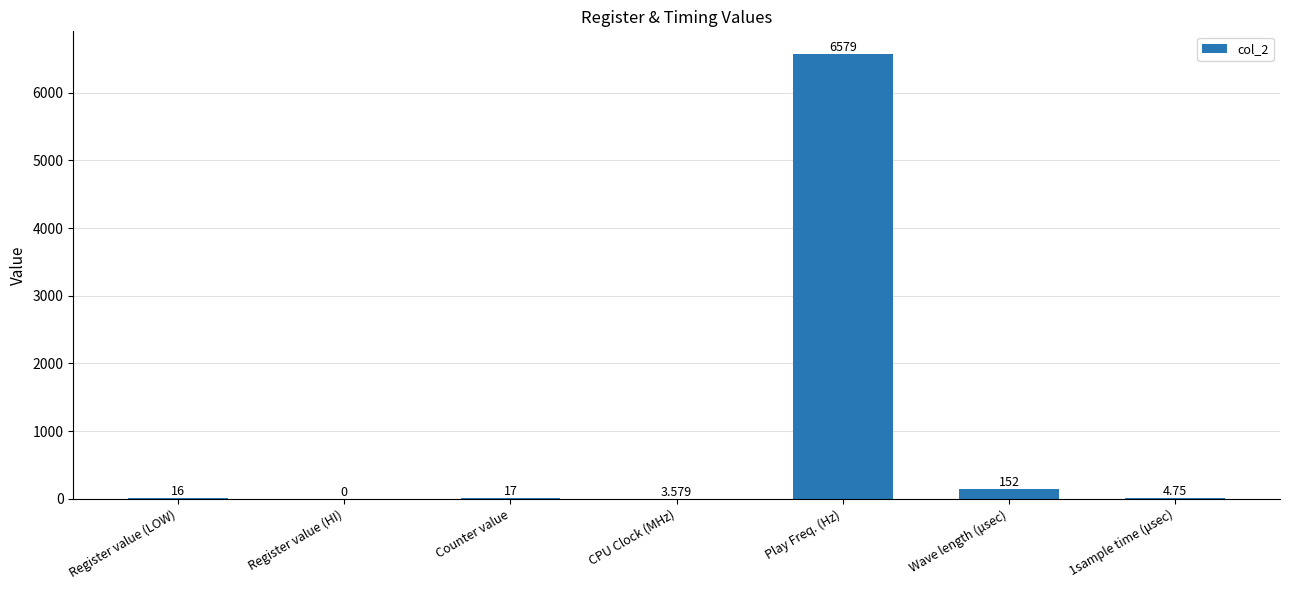

How many series are shown in this chart?

1